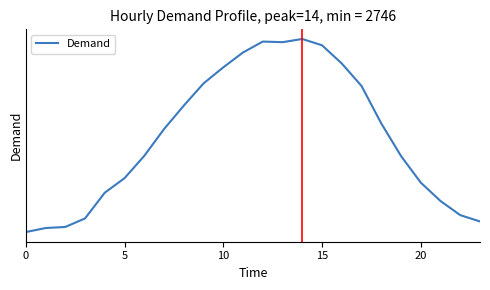

The chart shows a value of 3281 at 19. True or false?

True